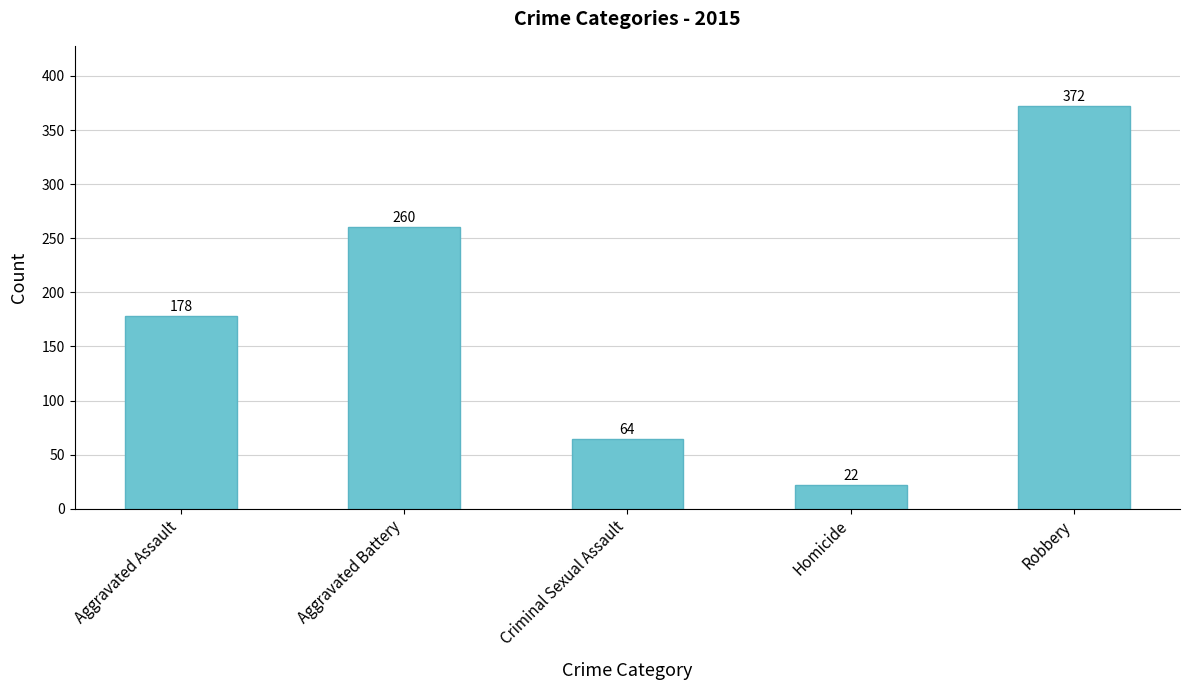

Reading left to right, what are all the values shown in this chart?

Aggravated Assault=178	Aggravated Battery=260	Criminal Sexual Assault=64	Homicide=22	Robbery=372